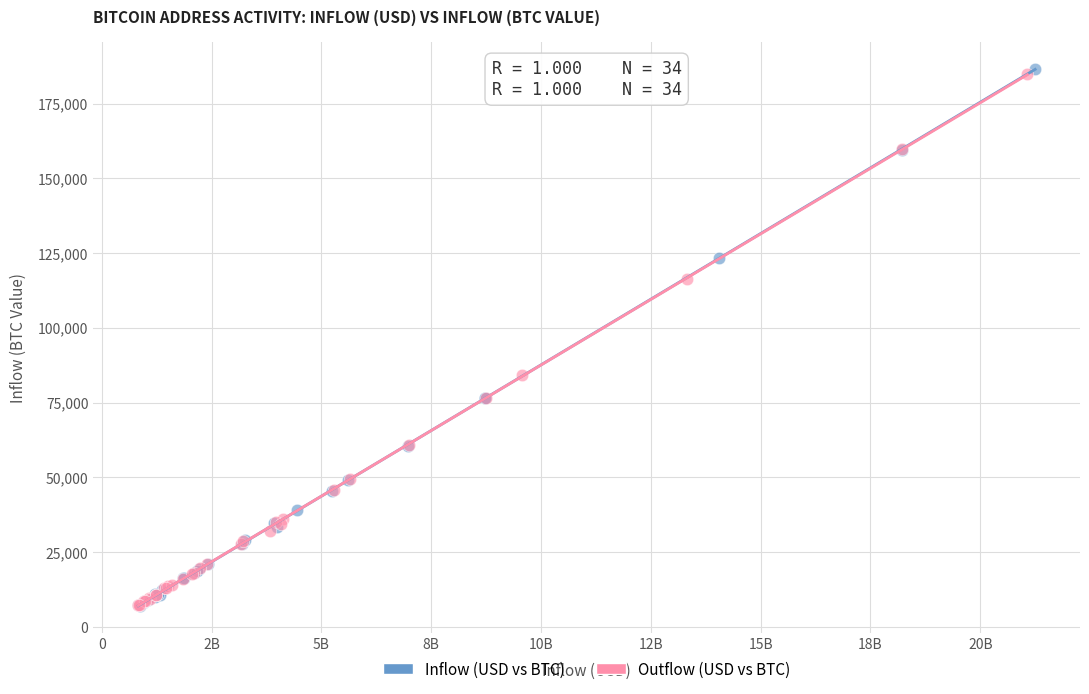

What are all the series names shown in the legend?

Inflow (USD vs BTC), Outflow (USD vs BTC)